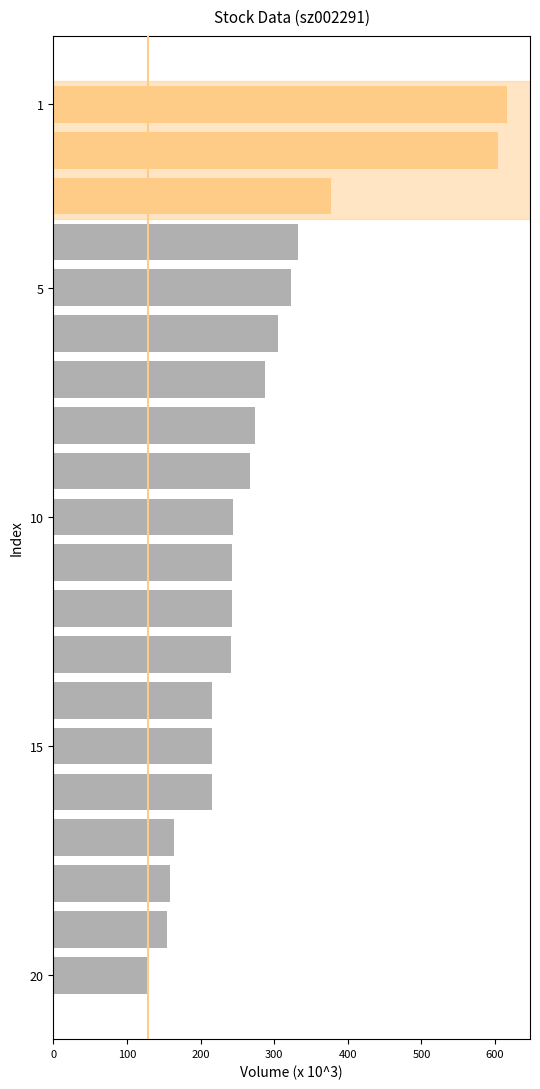

What is the average value?

280.5